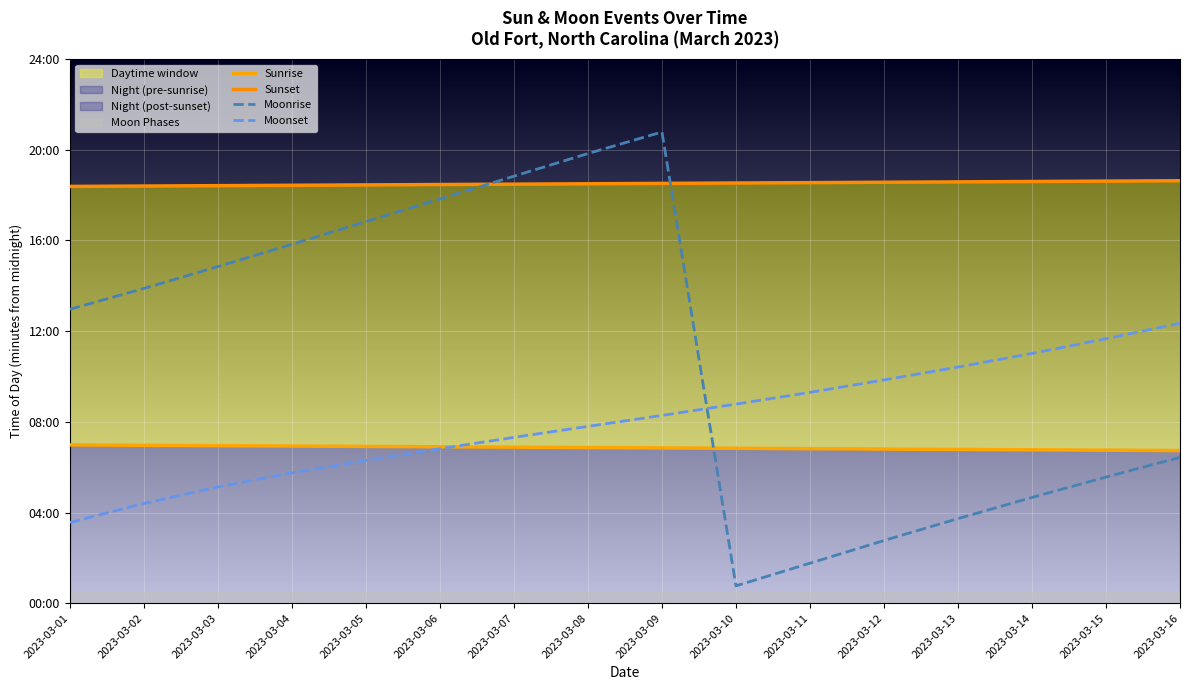

Reading left to right, extract all data points from this chart.

Sunrise: 419	418	417	416	415	414	413	412	411	410	409	408	407	406	405	404
Sunset: 1103	1104	1105	1106	1107	1108	1109	1110	1111	1112	1113	1114	1115	1116	1117	1118
Moonrise: 778	833	891	950	1010	1070	1130	1190	1247	46	106	166	224	280	334	386
Moonset: 214	264	308	345	378	409	439	468	497	527	558	591	625	661	700	741